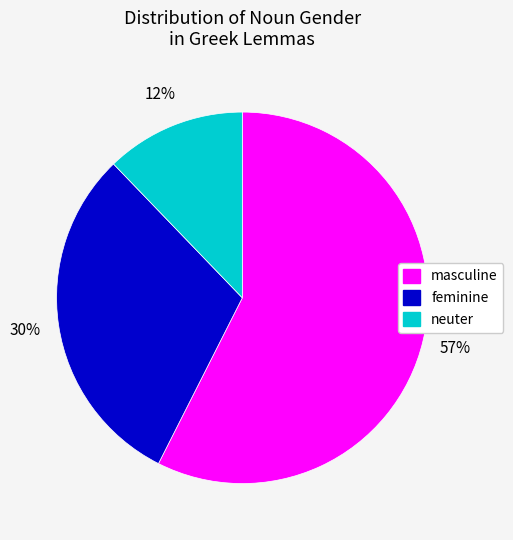

The masculine slice represents 57% of the pie. True or false?

True